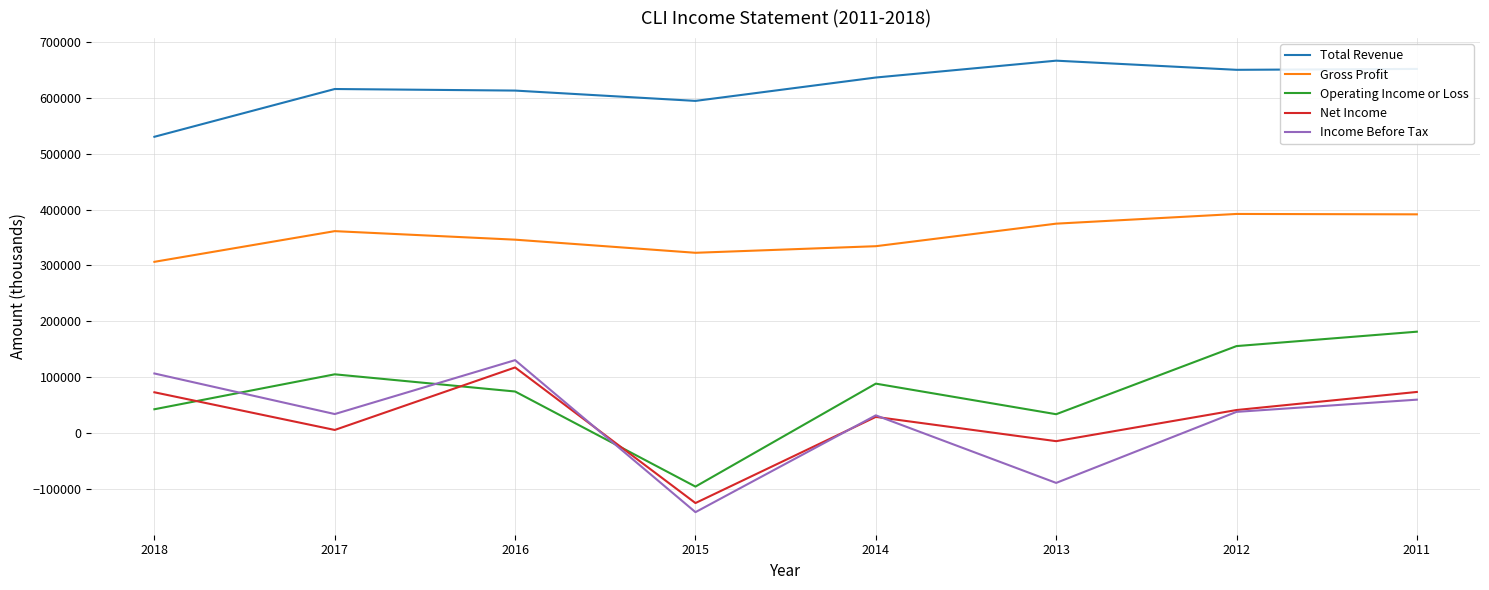

The value of Total Revenue at 2018 is 530600. True or false?

True